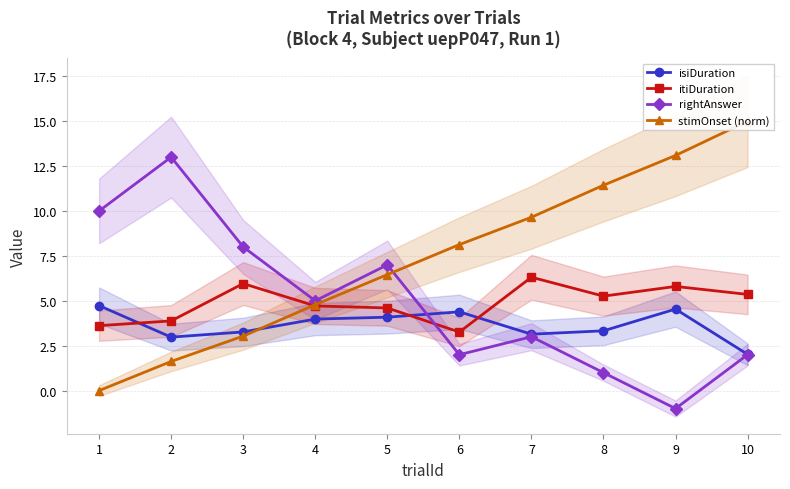

Reading right to left, what are all the values shown in this chart?

isiDuration: 2.0	4.5	3.3	3.1	4.4	4.1	4.0	3.3	3.0	4.7
itiDuration: 5.4	5.8	5.3	6.3	3.3	4.6	4.7	6.0	3.9	3.6
rightAnswer: 2.0	-1.0	1.0	3.0	2.0	7.0	5.0	8.0	13.0	10.0
stimOnset (norm): 15.0	13.1	11.4	9.7	8.1	6.5	4.8	3.0	1.6	0.0